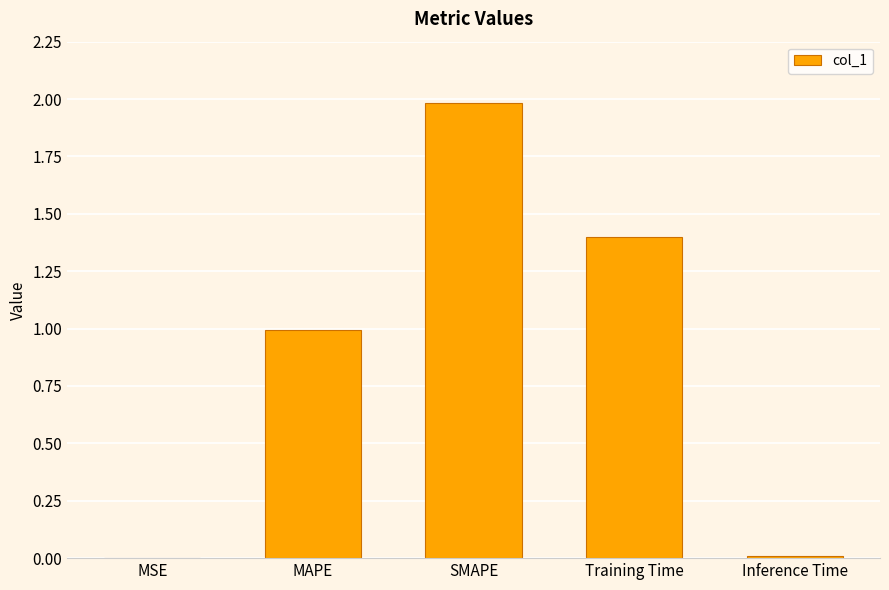

Does the chart contain stacked bars?

No